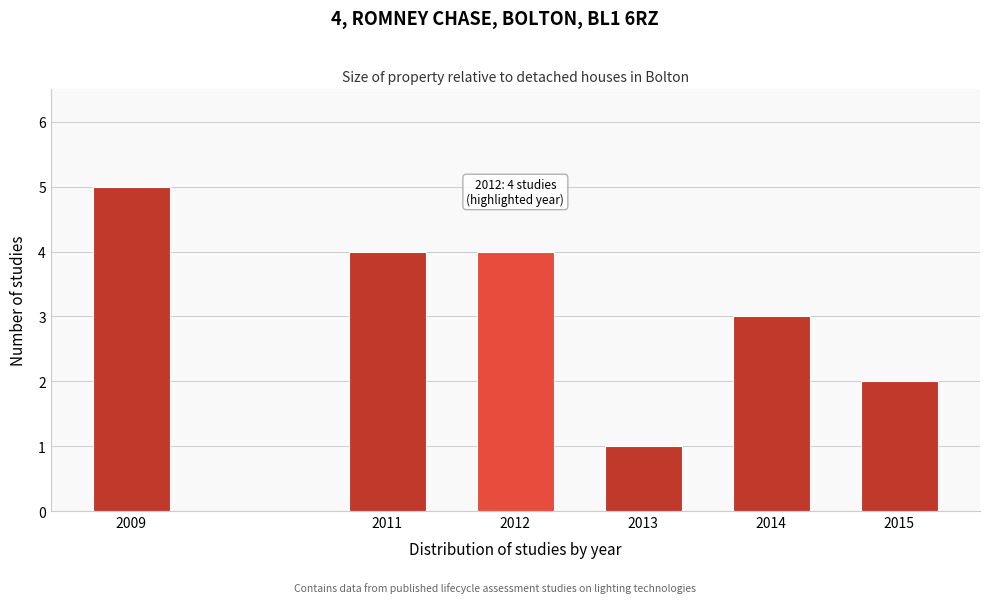

Reading right to left, what are all the values shown in this chart?

2015=2	2014=3	2013=1	2012=4	2011=4	2009=5